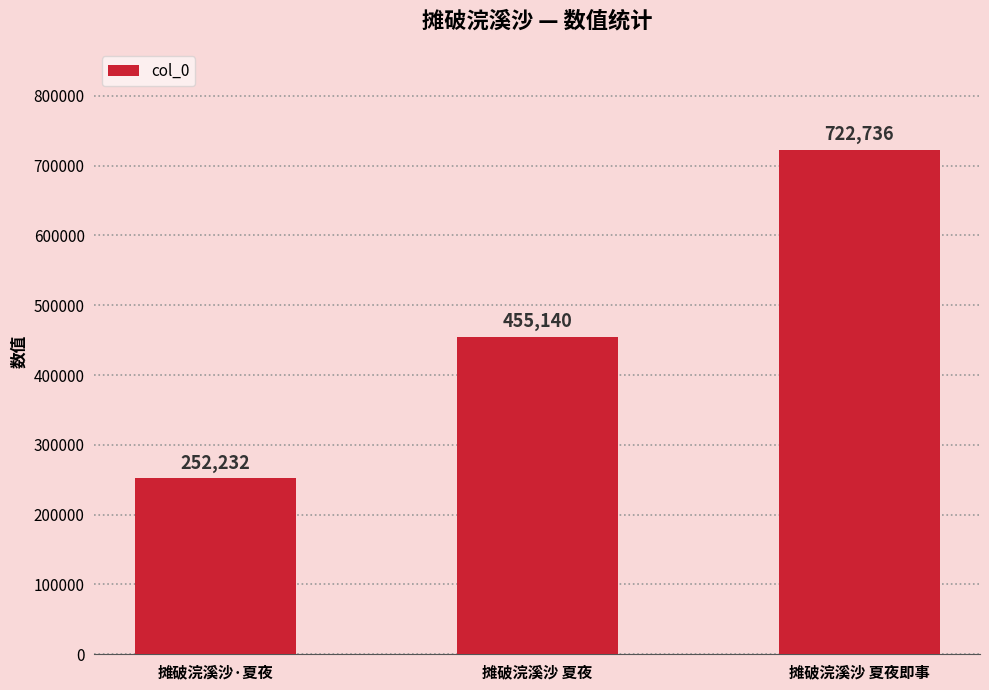

What is the sum of the values at 摊破浣溪沙 夏夜 and 摊破浣溪沙·夏夜?

707372